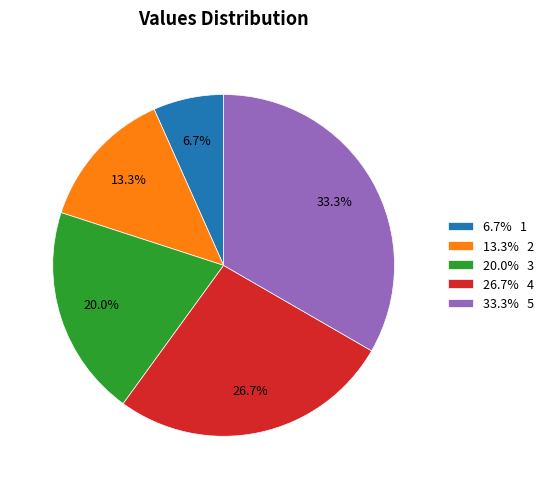

Which category has the biggest portion of the pie?

33.3% 5